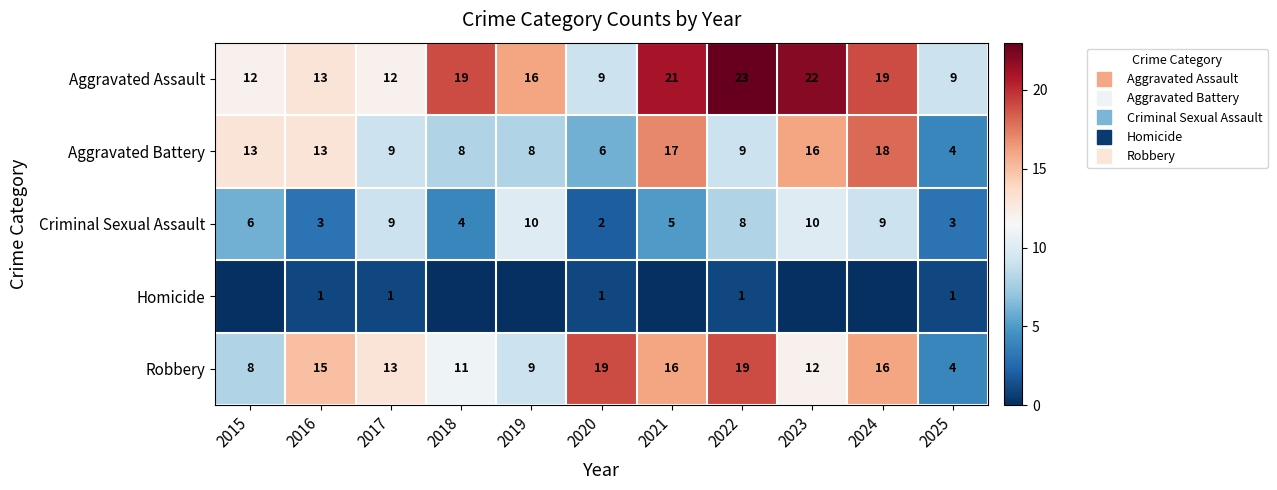

What is the difference between the highest and lowest values at 2025?

8